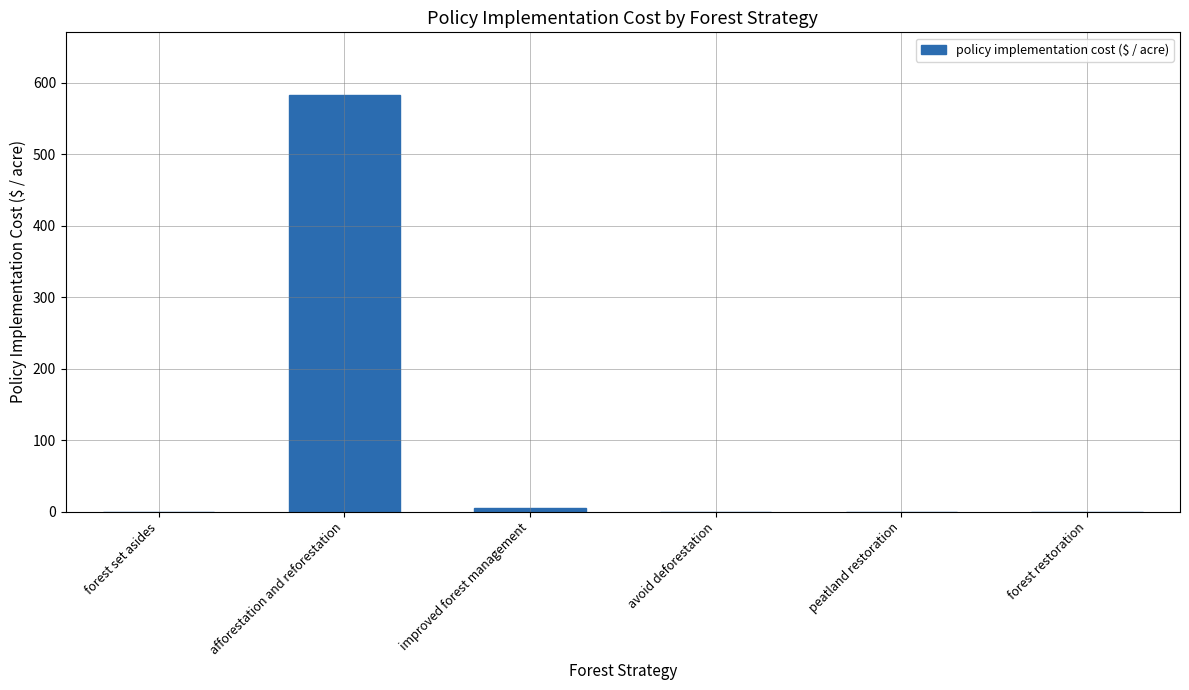

Reading right to left, extract all data points from this chart.

0.0	0.0	0.0	5.6	583.3	0.0